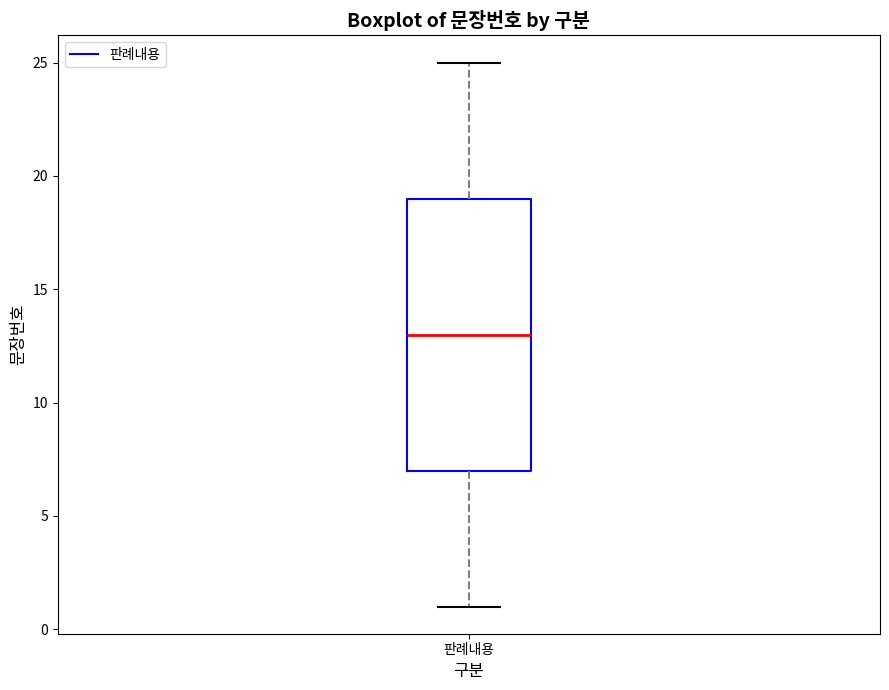

Read this box plot against the y-axis: the position of the median line, the range covered by the box, and the ends of both whiskers. The values are not printed on the chart, so give them approximately, as read against the axis.

median 13, box 7 to 19, whiskers 1 to 25